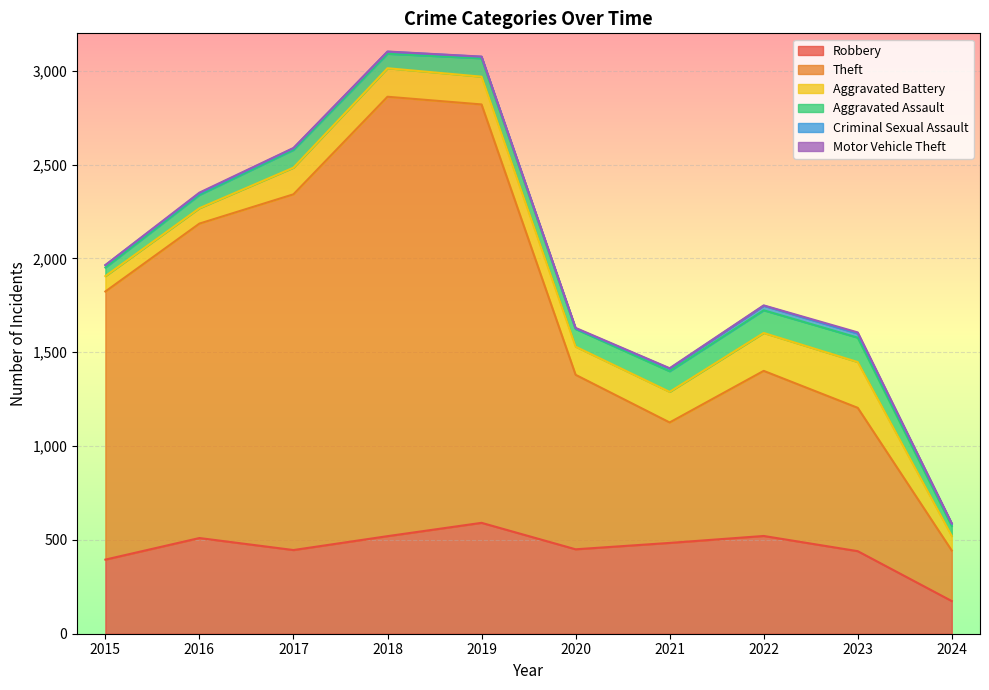

At which label does Motor Vehicle Theft reach its minimum?

2015